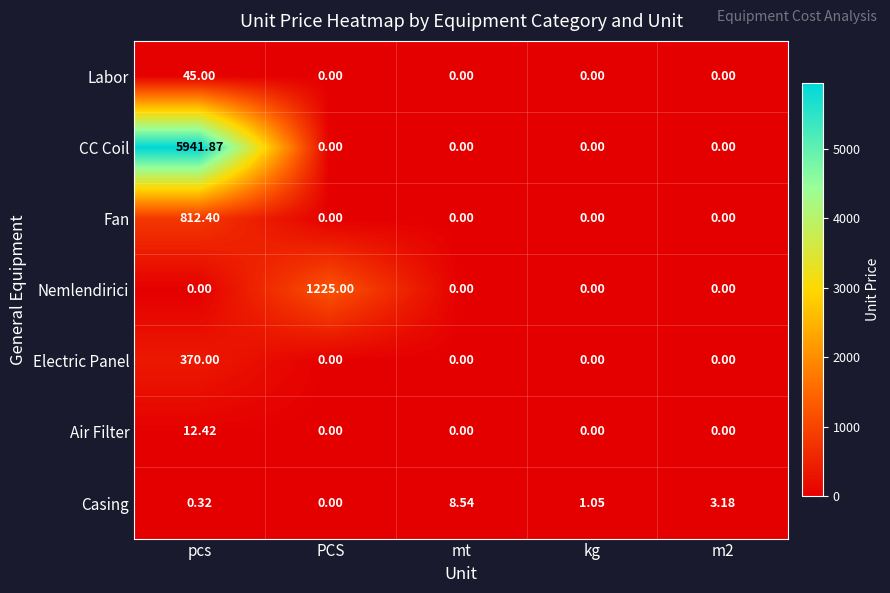

What is the difference between the highest and lowest values at PCS?

1225.0